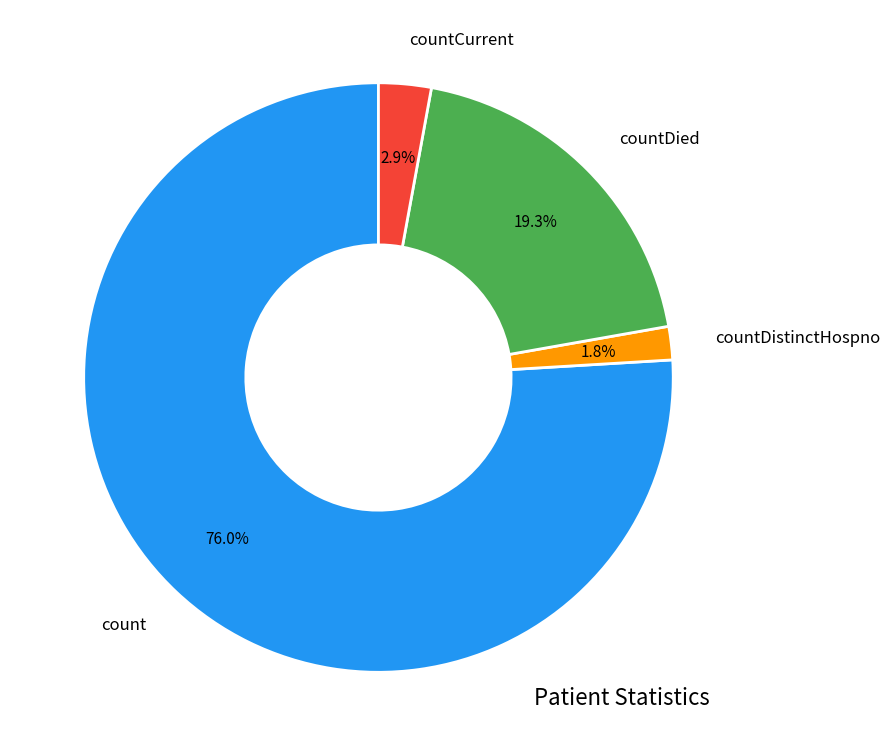

Is it true that countDistinctHospno is 11% of the pie?

False